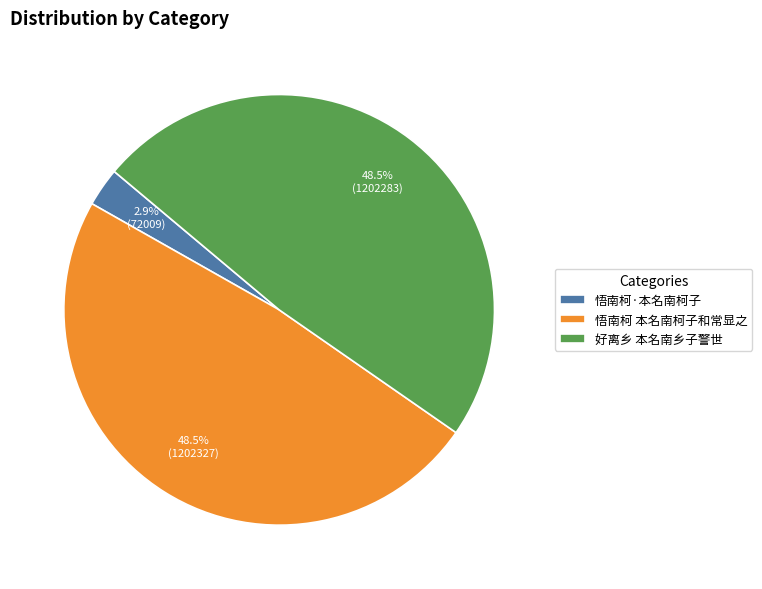

Which slice is the smallest?

悟南柯·本名南柯子